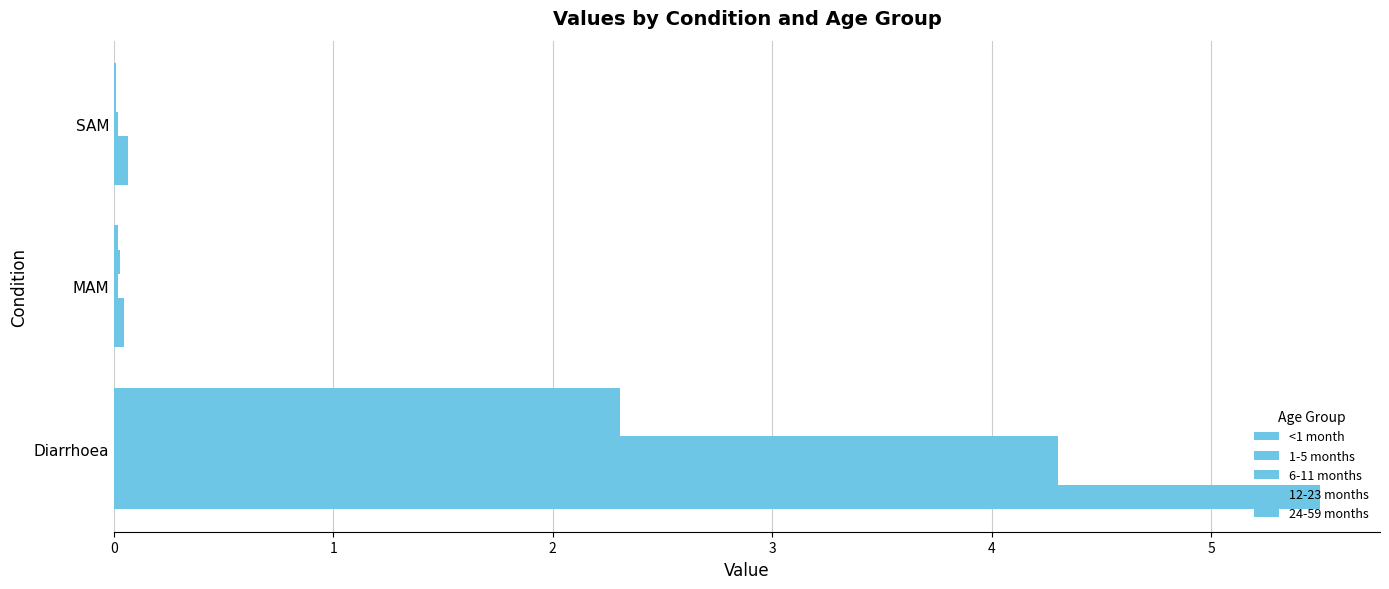

What is the value of the 24-59 months bar at the 1st from the left?

2.3